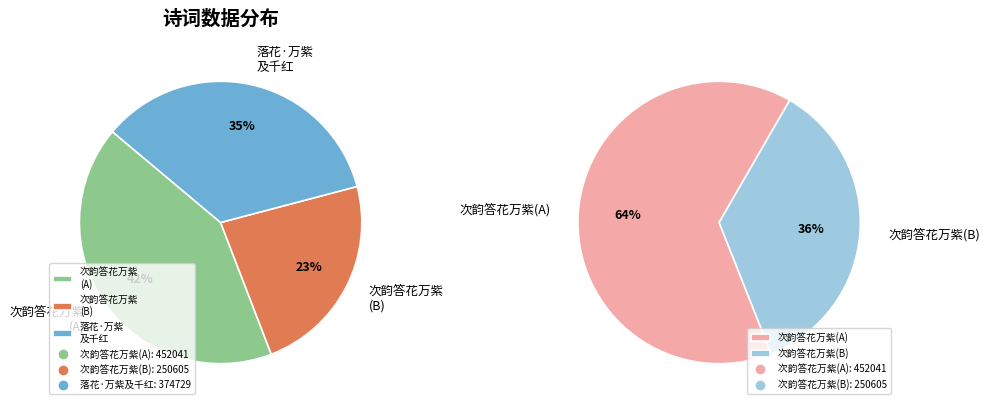

Does 次韵答花万紫 (250605) account for over 50% of the chart?

No